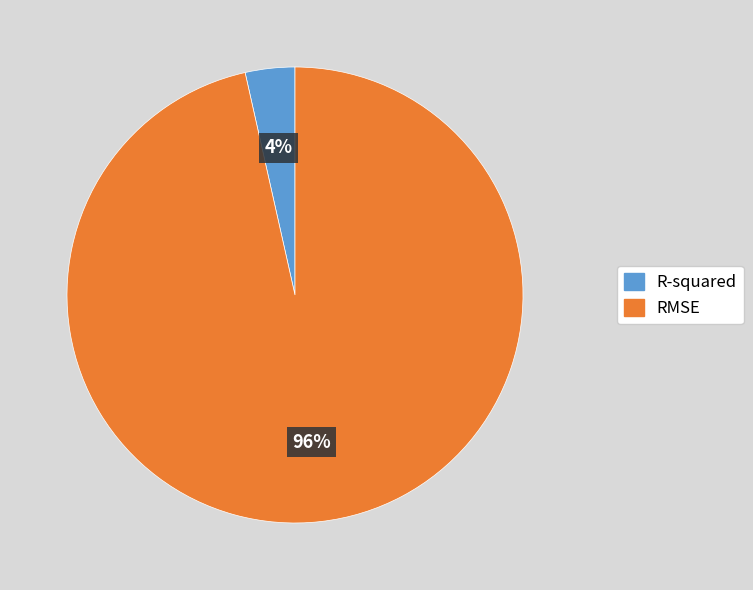

Count the number of slices in the pie.

2